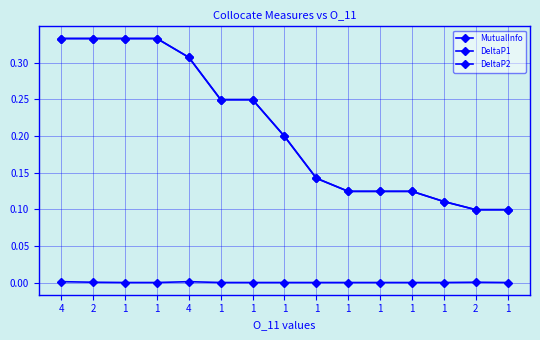

Is this an area chart (filled region under the line)?

No